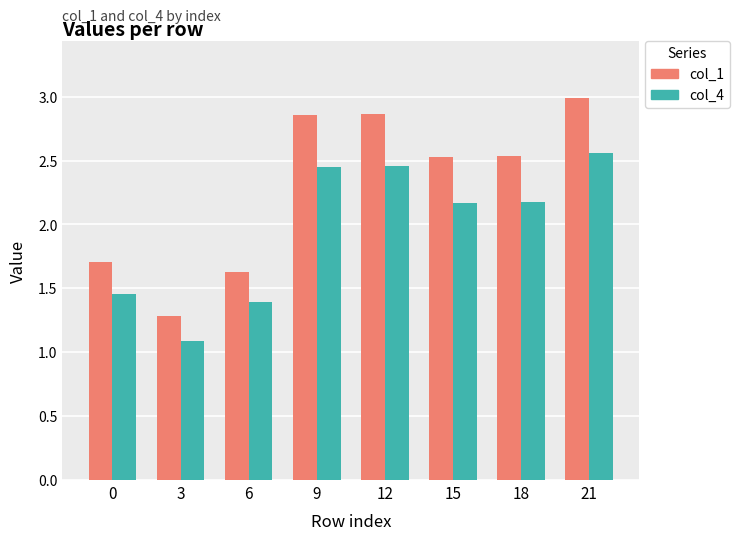

True or false: col_4 has a value of 2.5 at 12.

True